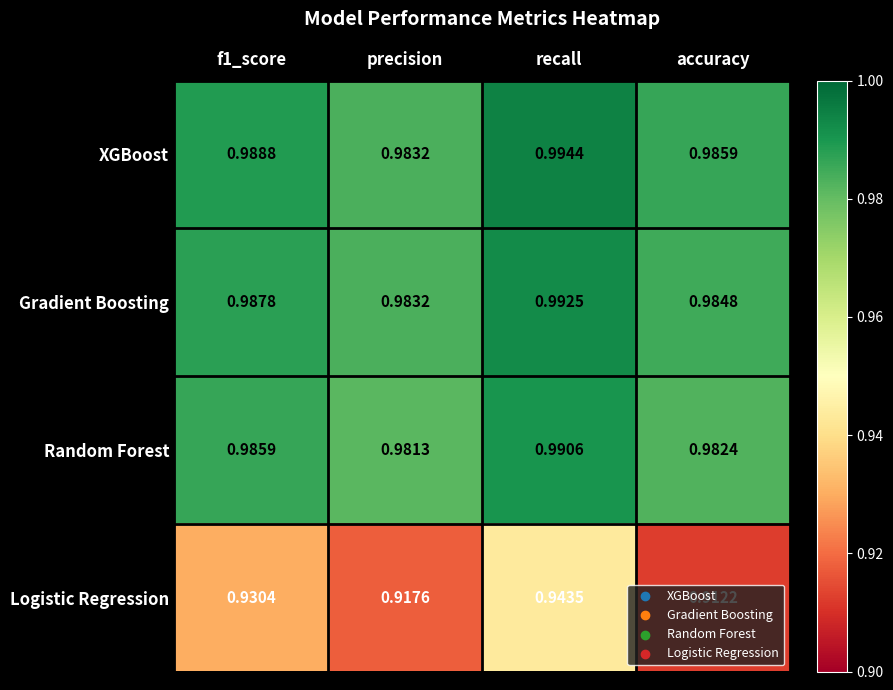

Rank the series by their maximum value, from lowest to highest.

Logistic Regression, Random Forest, Gradient Boosting, XGBoost